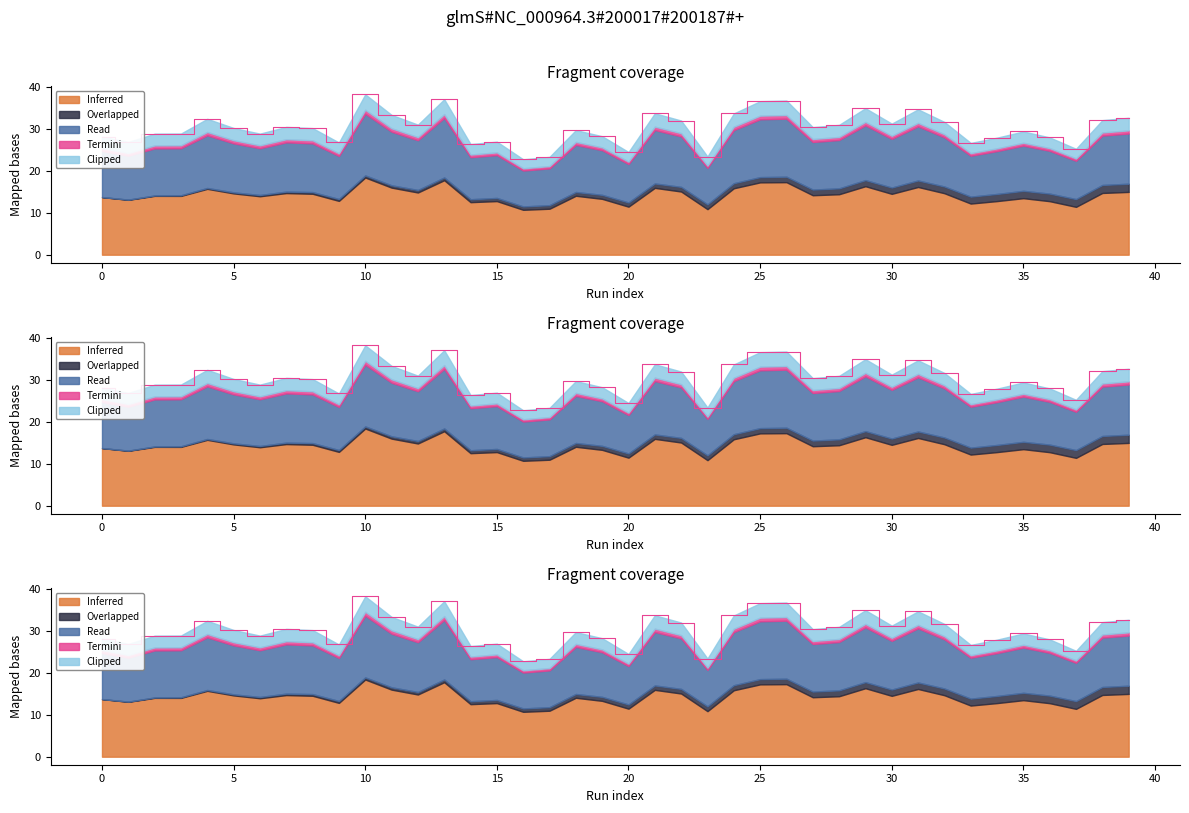

List the labels in order of value, largest first.

10, 13, 26, 25, 29, 31, 21, 24, 11, 39, 4, 38, 22, 32, 30, 12, 28, 7, 27, 5, 8, 18, 35, 3, 6, 2, 19, 0, 36, 34, 15, 1, 9, 33, 14, 37, 20, 23, 17, 16